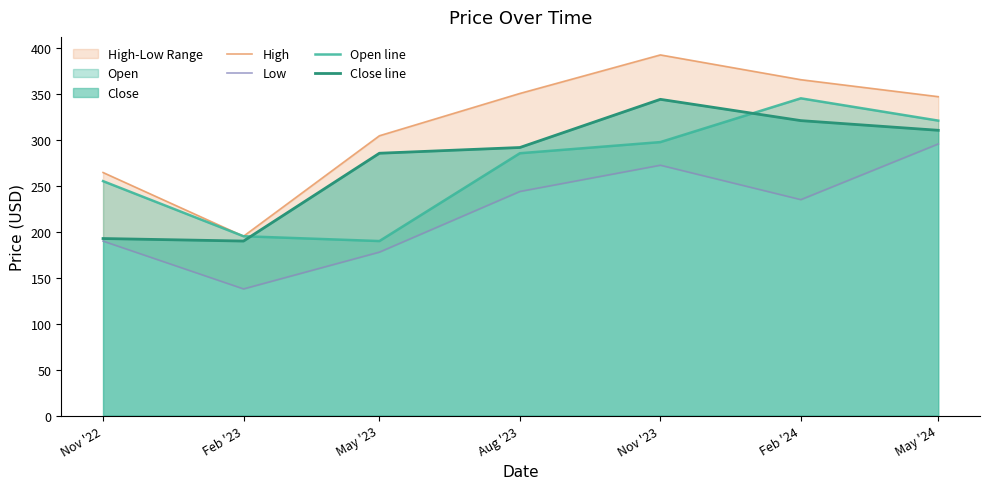

True or false: Open line and Close line cross at least once.

True